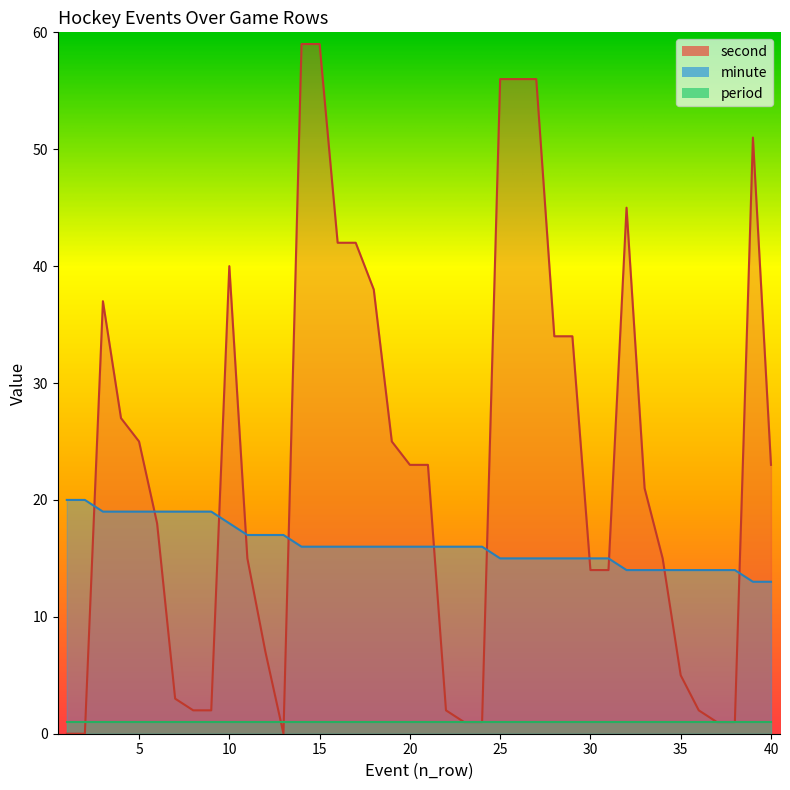

In second, how many points are lower than both neighbors (excluding endpoints)?

1